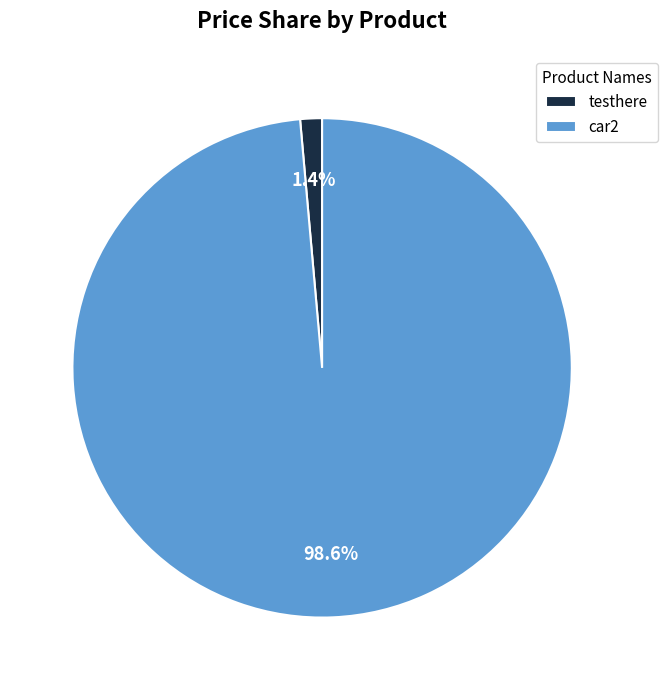

Which slice represents more than half of the pie?

car2